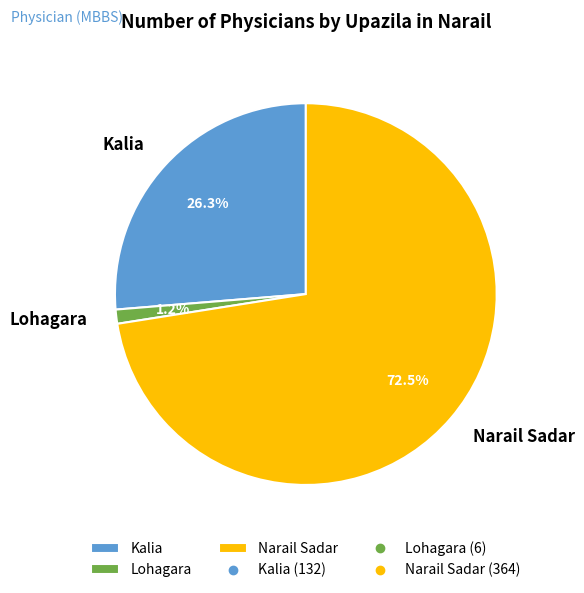

Does Narail Sadar account for over 50% of the chart?

Yes